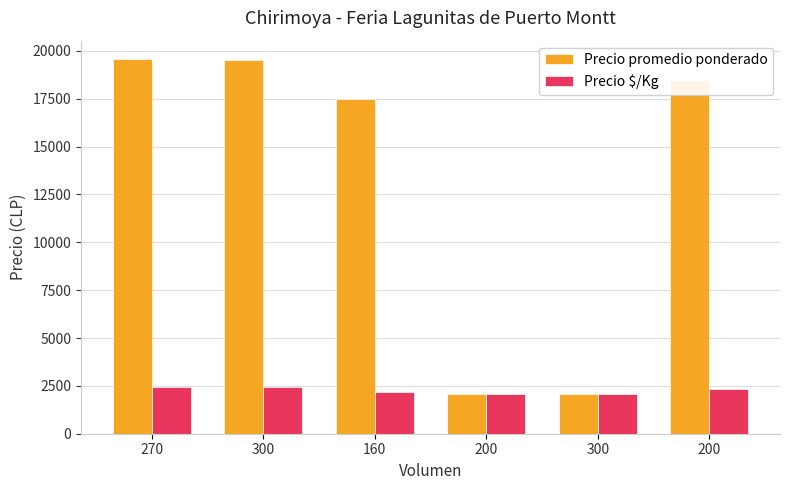

What are all the series names shown in the legend?

Precio promedio ponderado, Precio $/Kg